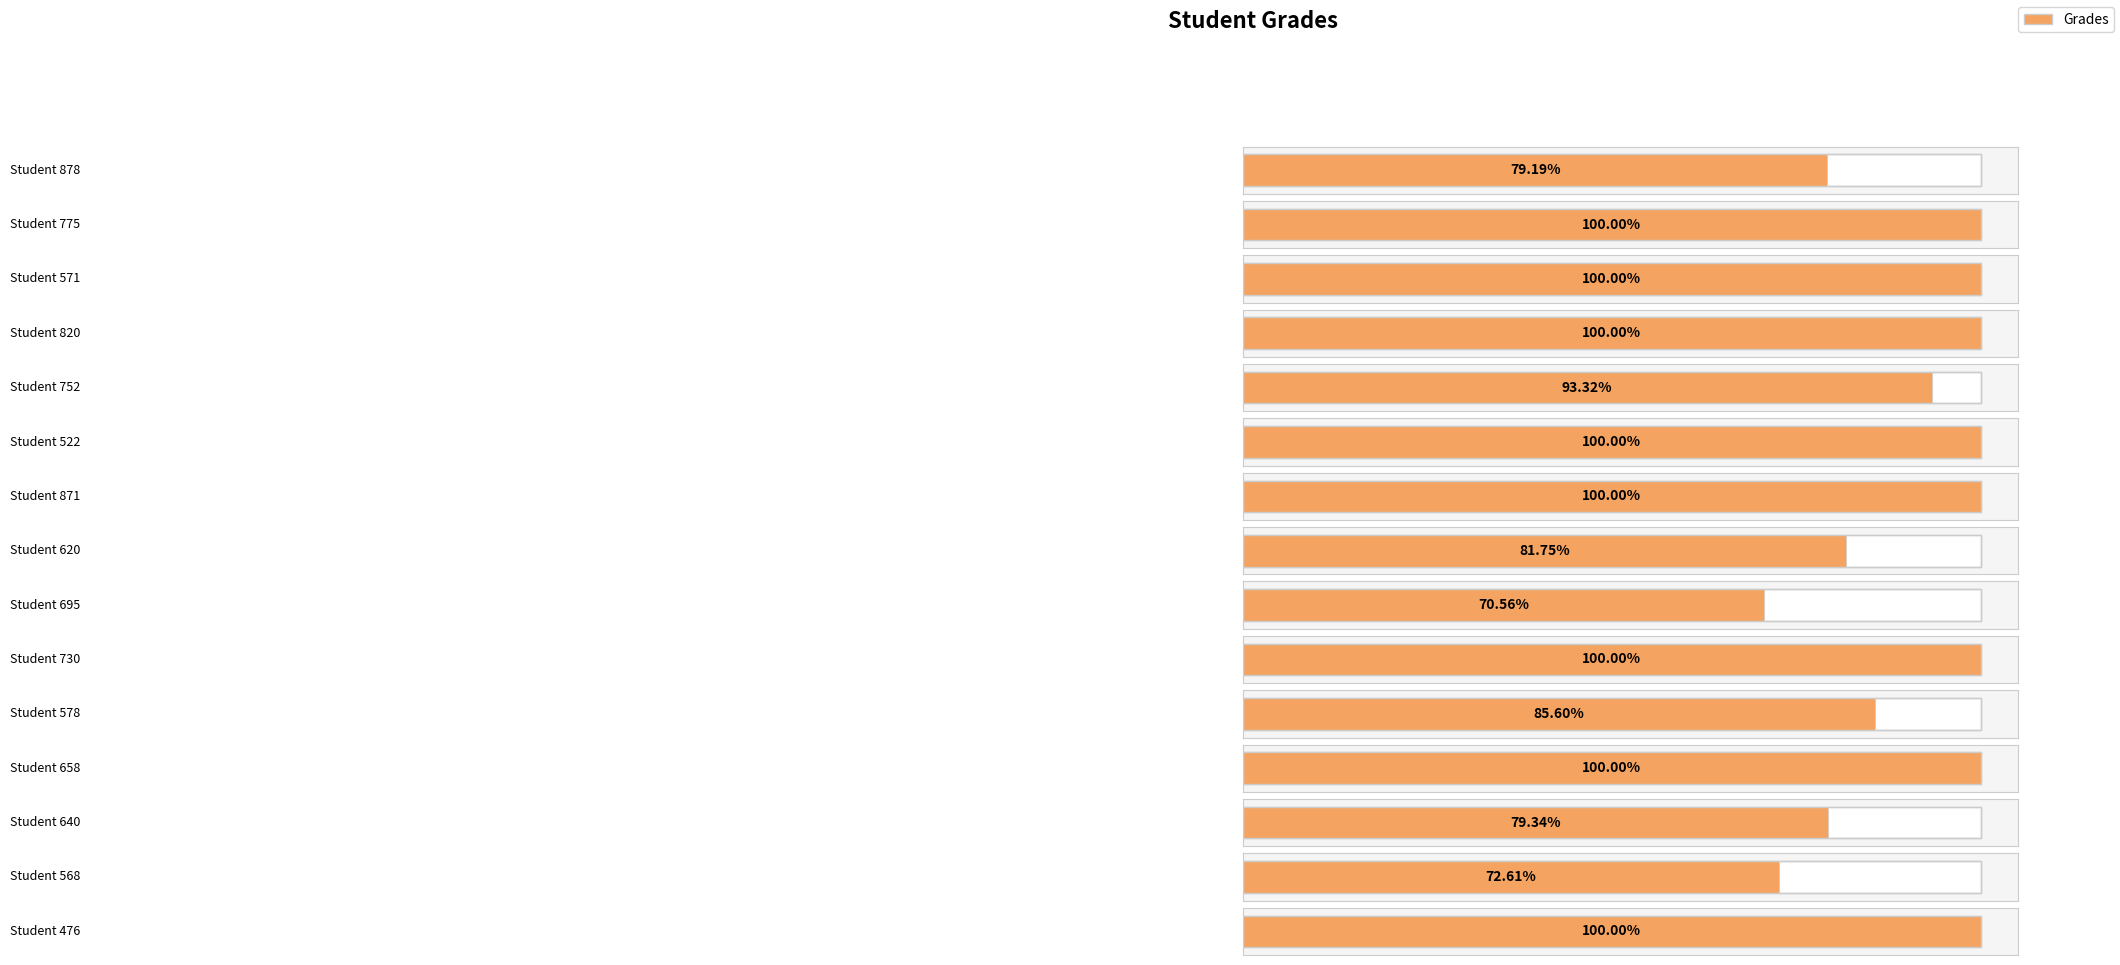

The chart shows a value of 140.8 at 571. True or false?

False